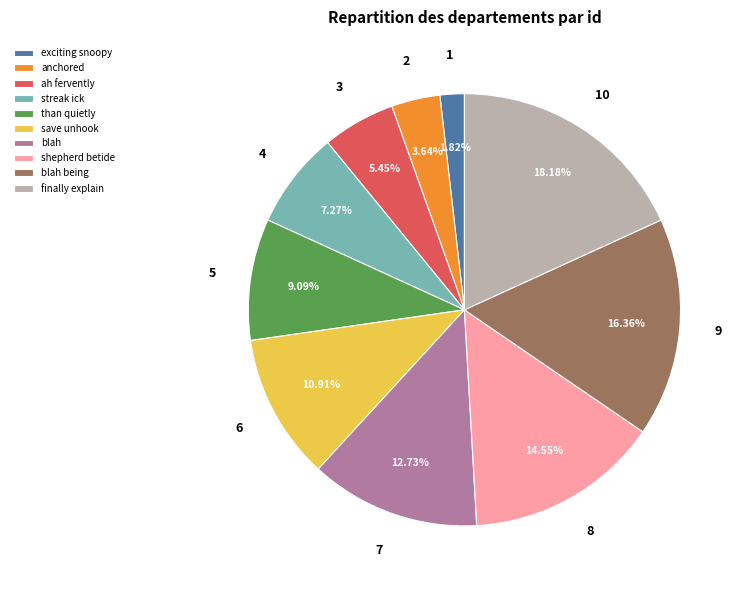

Which has a higher value, anchored or shepherd betide?

shepherd betide